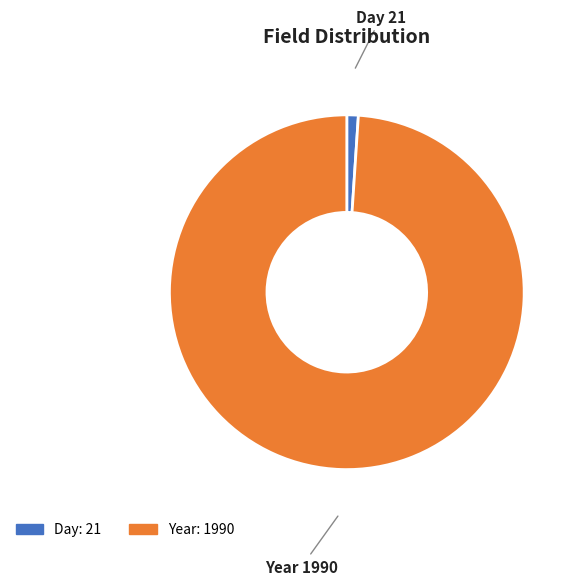

Count the number of slices in the pie.

2